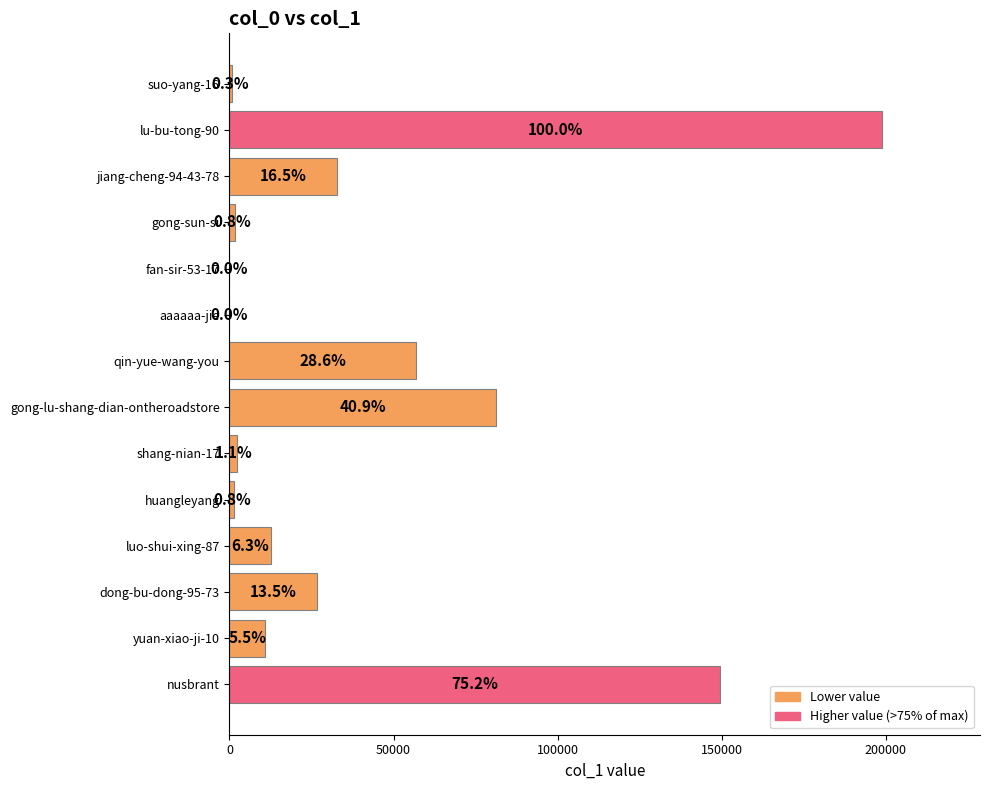

What is the average value?

41126